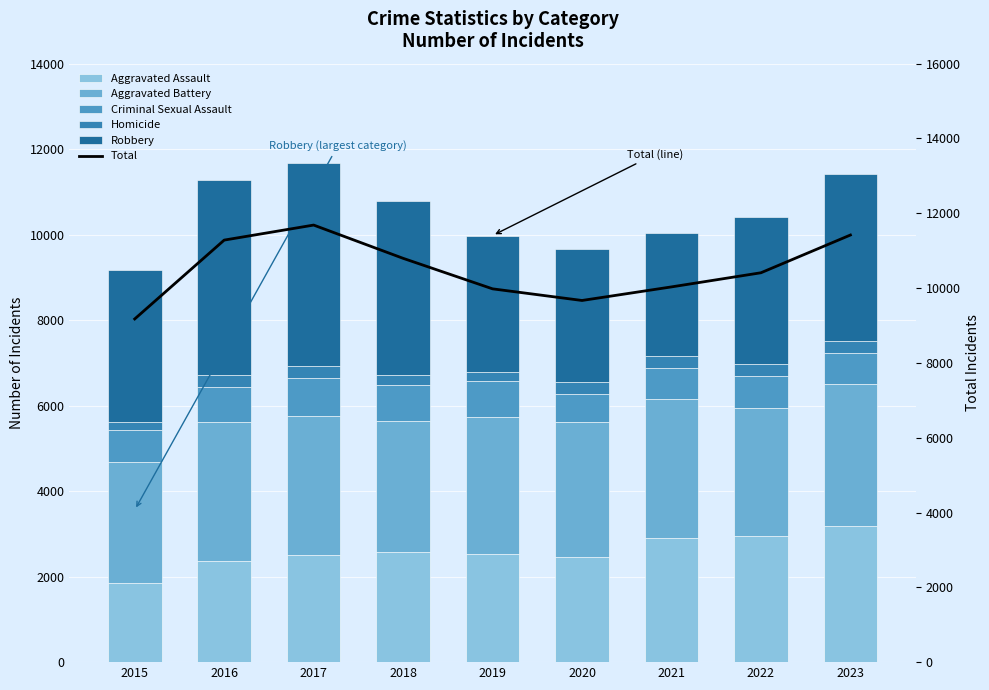

At how many categories does at least one series exceed 790?

9